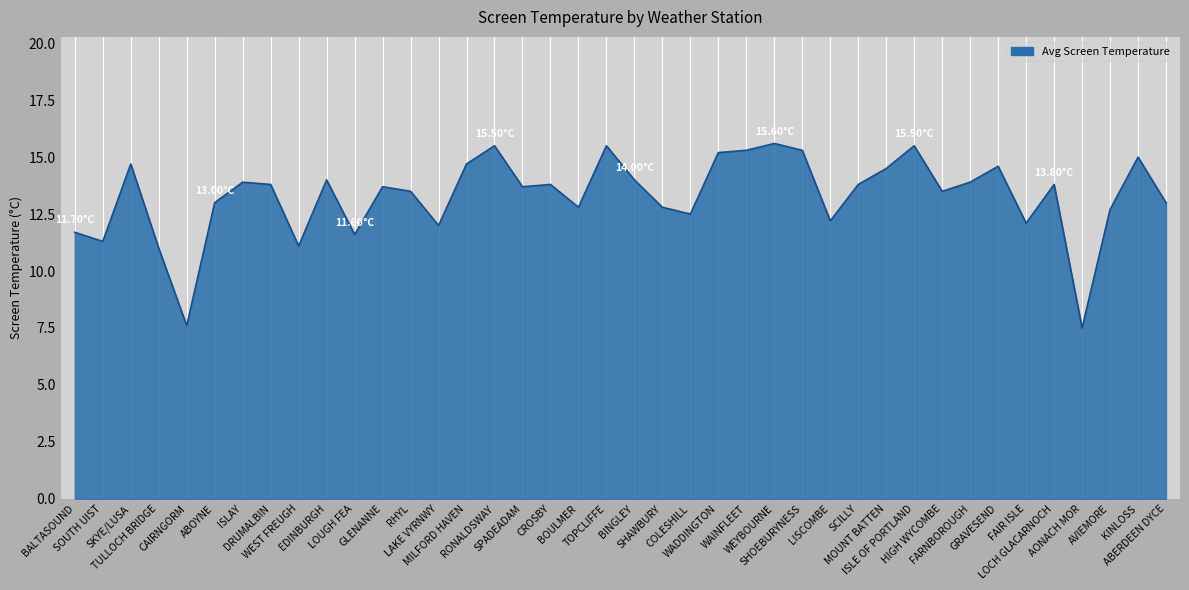

What is the difference between the maximum and minimum values?

8.1